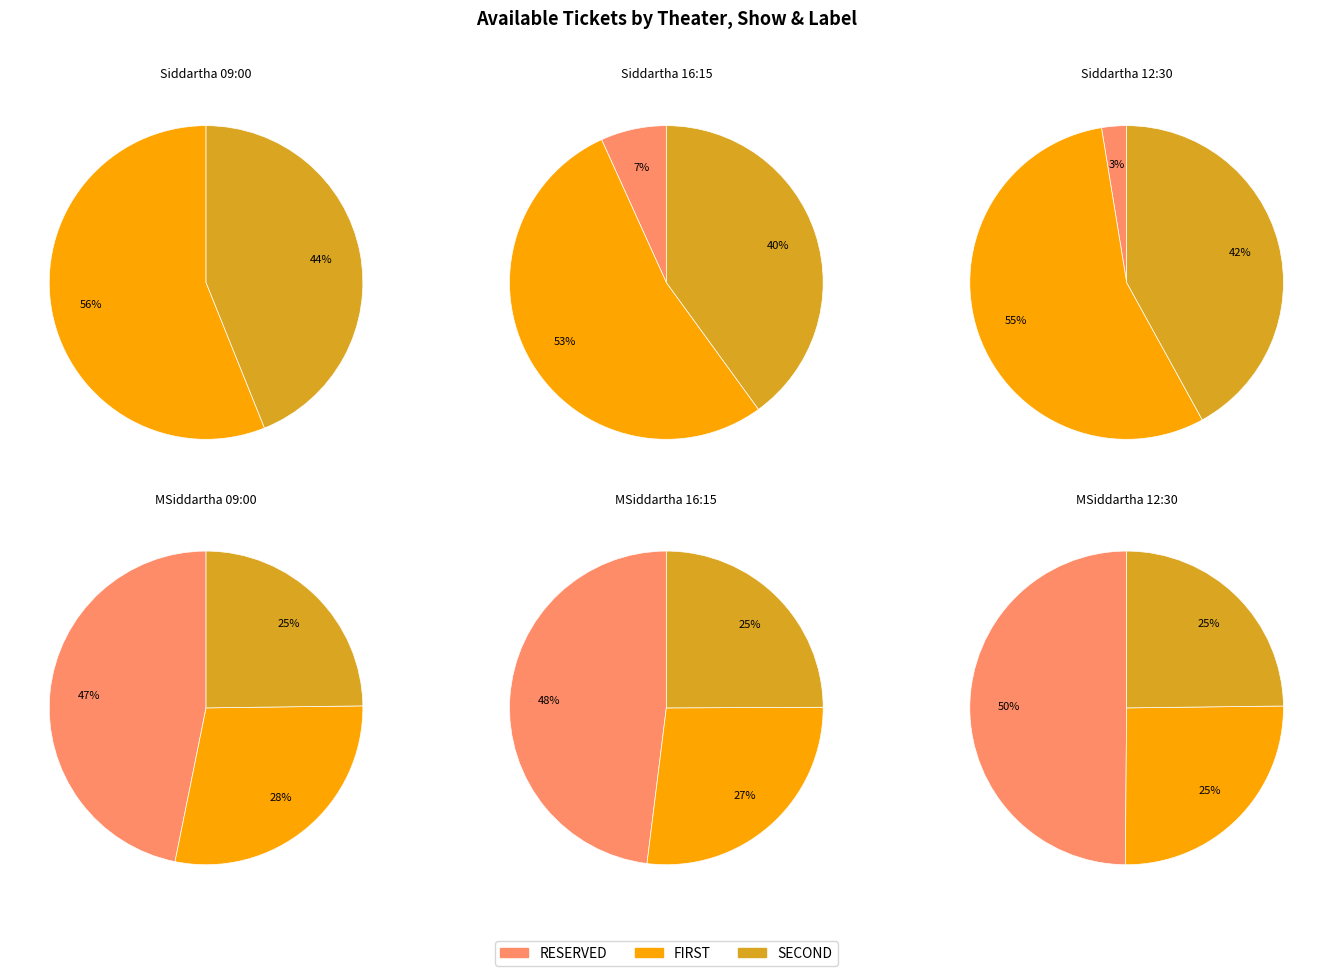

Is it true that 14 is 1% of the pie?

False